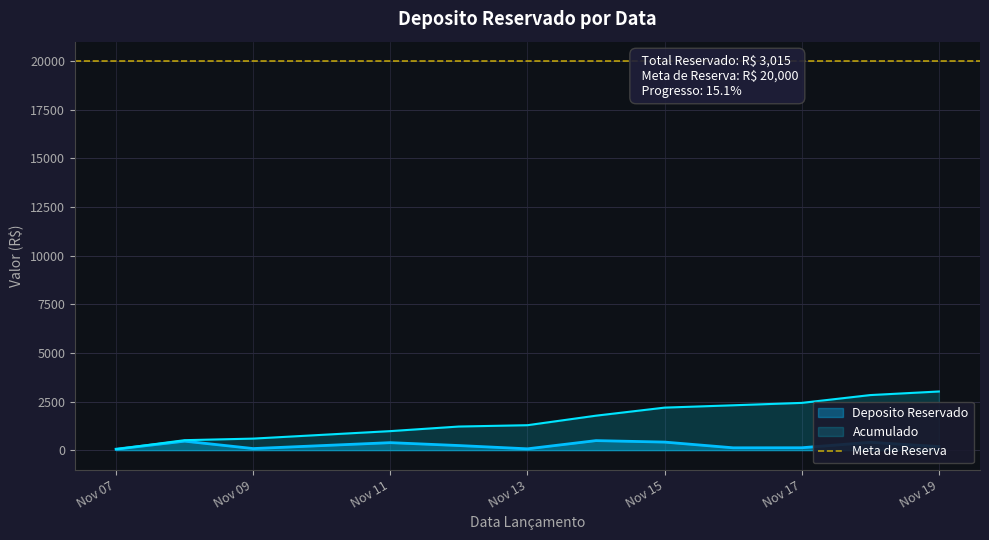

Is the value of Deposito Reservado at Nov 07 greater than the value of Acumulado at Nov 09?

No